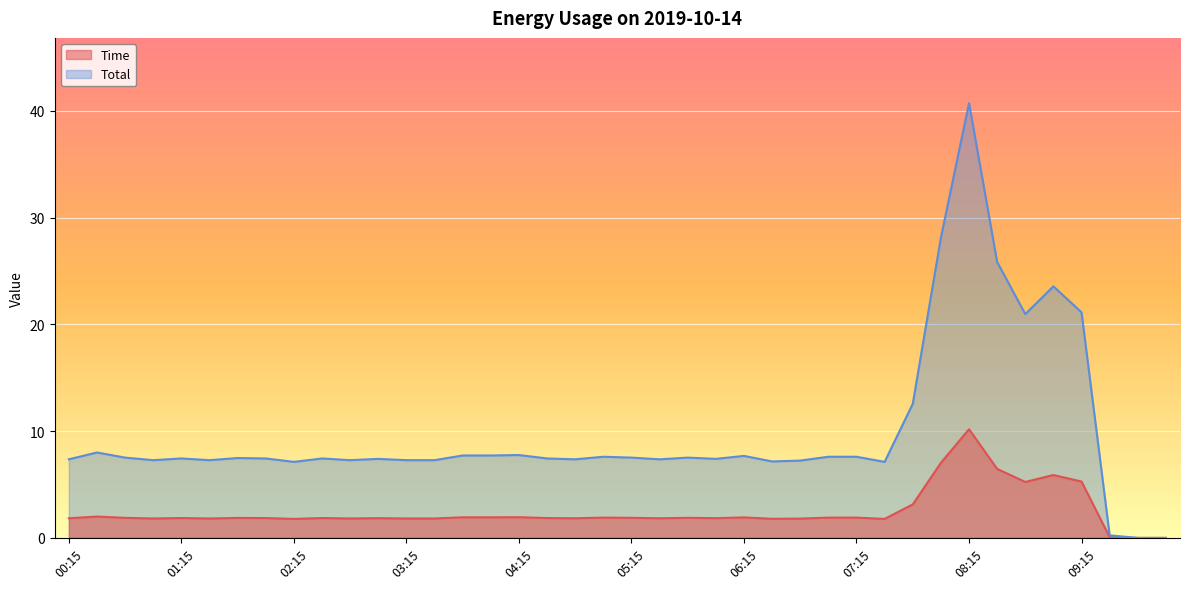

What is the total value across all series at 04:00?

9.7